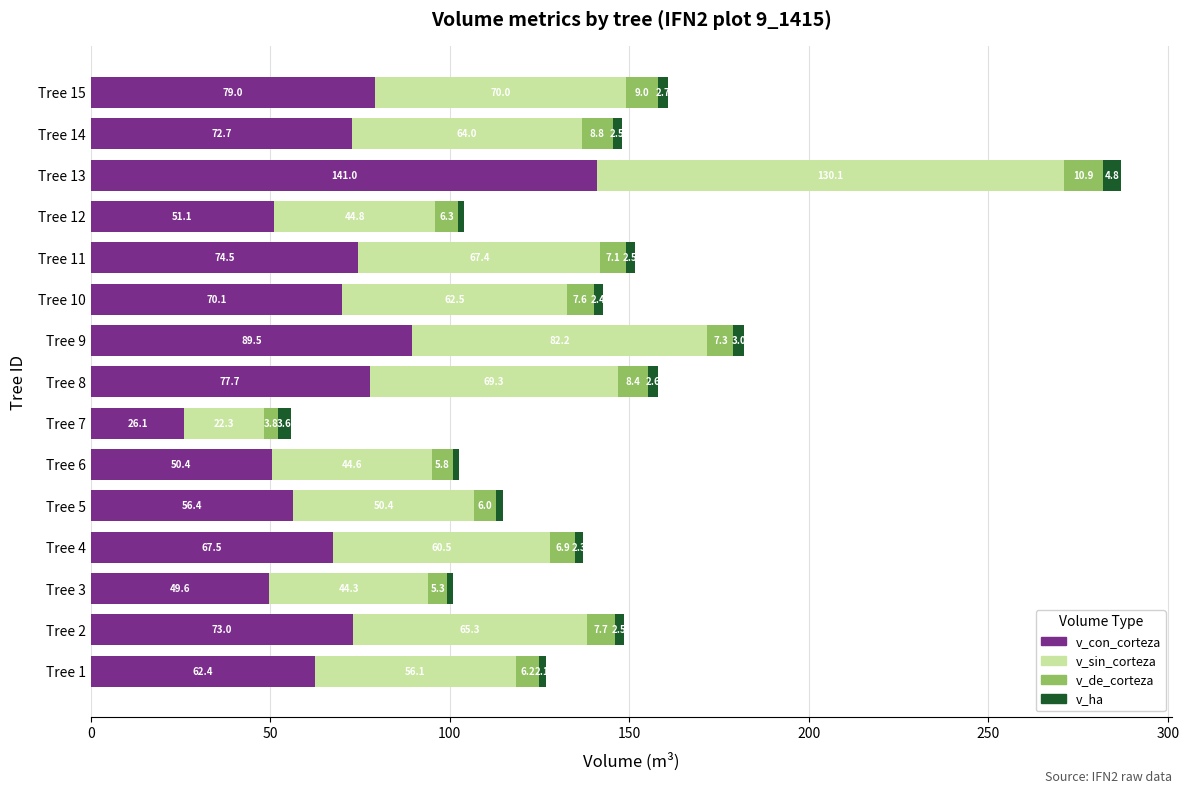

At which label does v_con_corteza reach its peak?

Tree 13